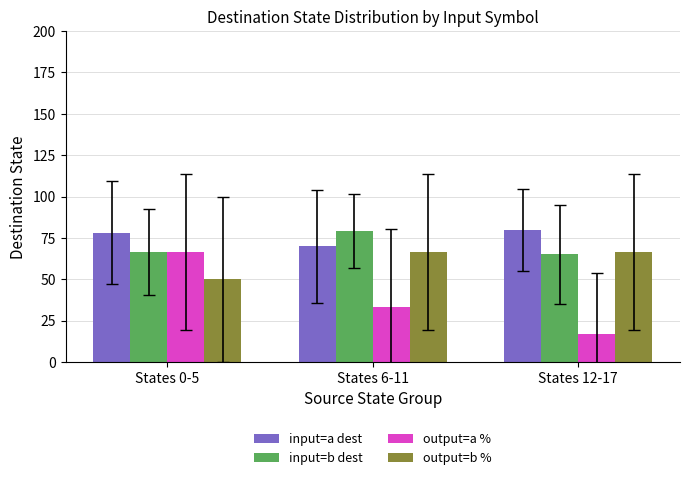

How many bars are there in each group?

4